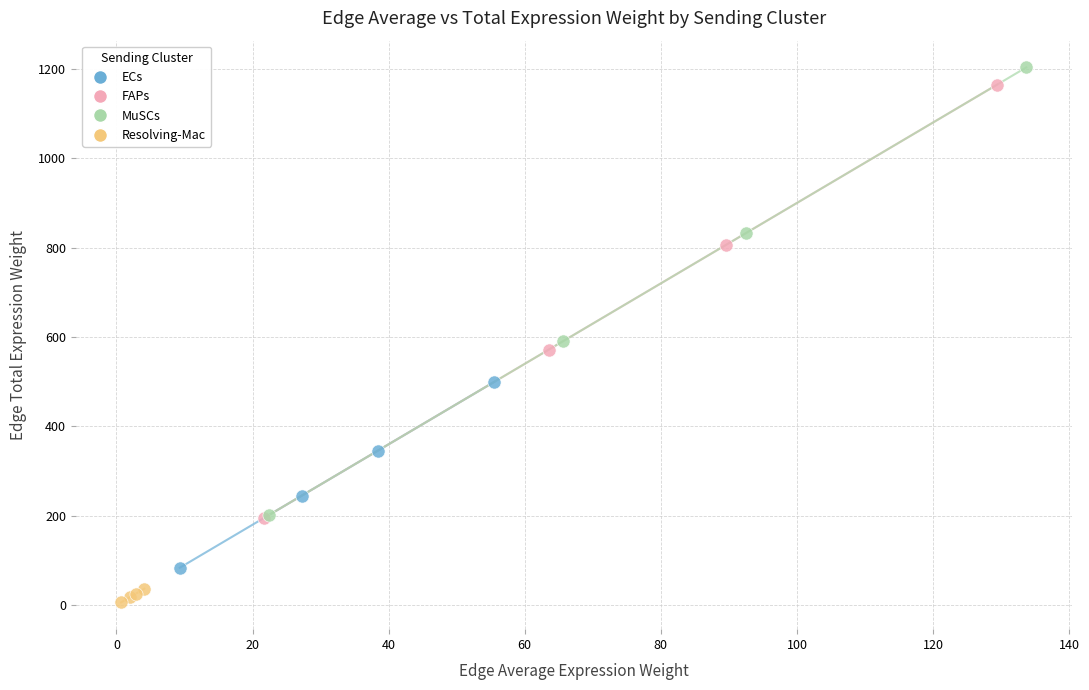

Which series has the largest Y range (max minus min)?

MuSCs